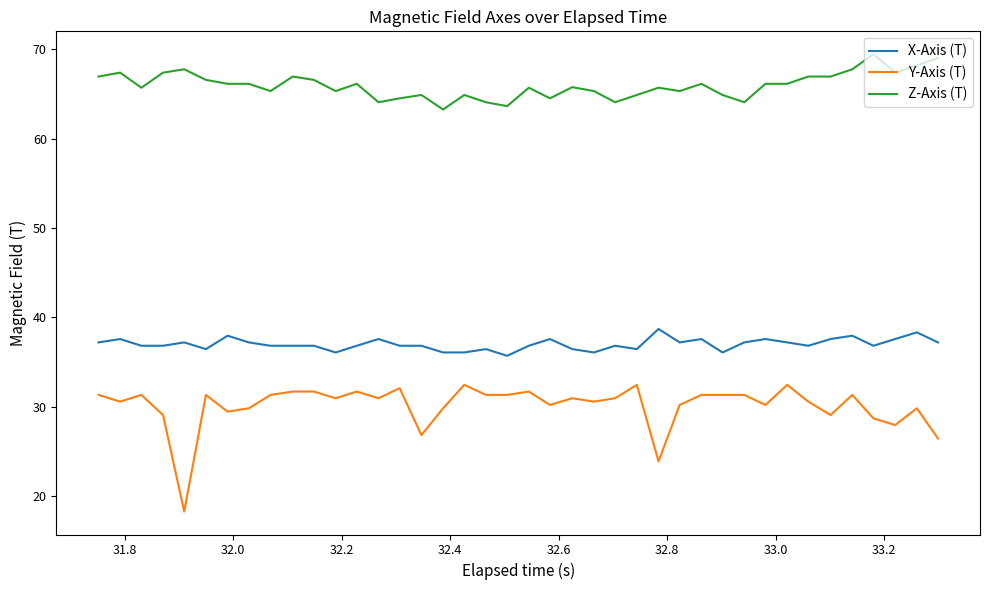

What are all the series names shown in the legend?

X-Axis (T), Y-Axis (T), Z-Axis (T)